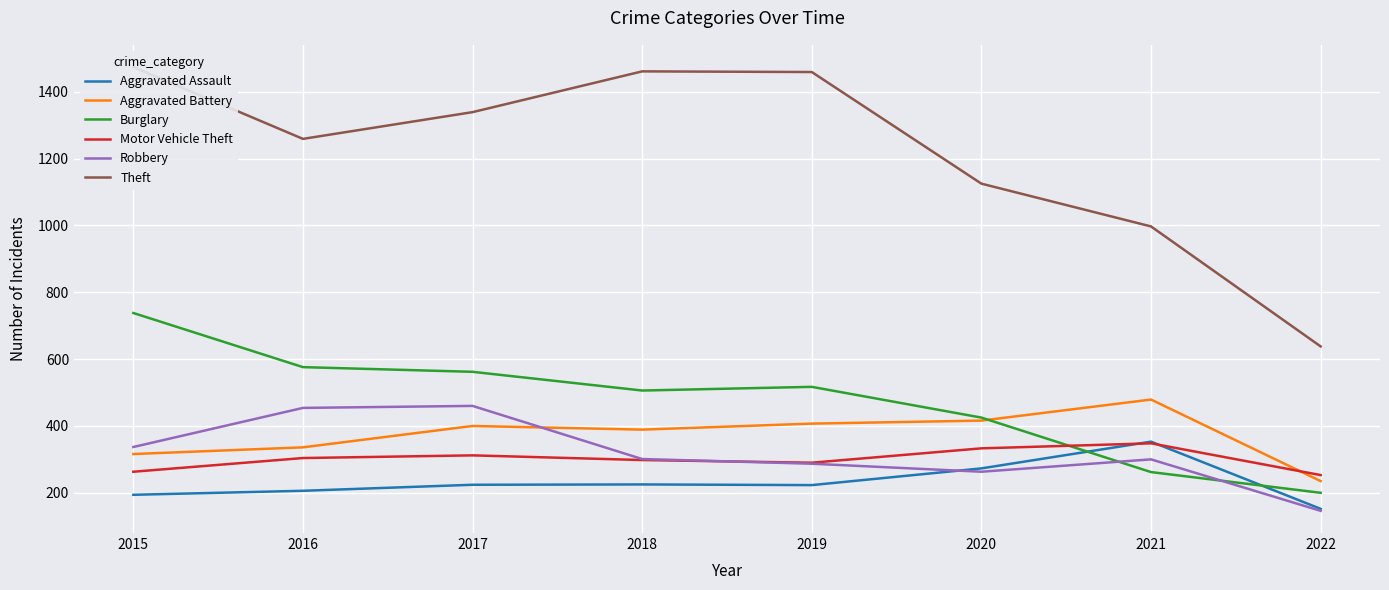

At which label is Motor Vehicle Theft closest to 300?

2018